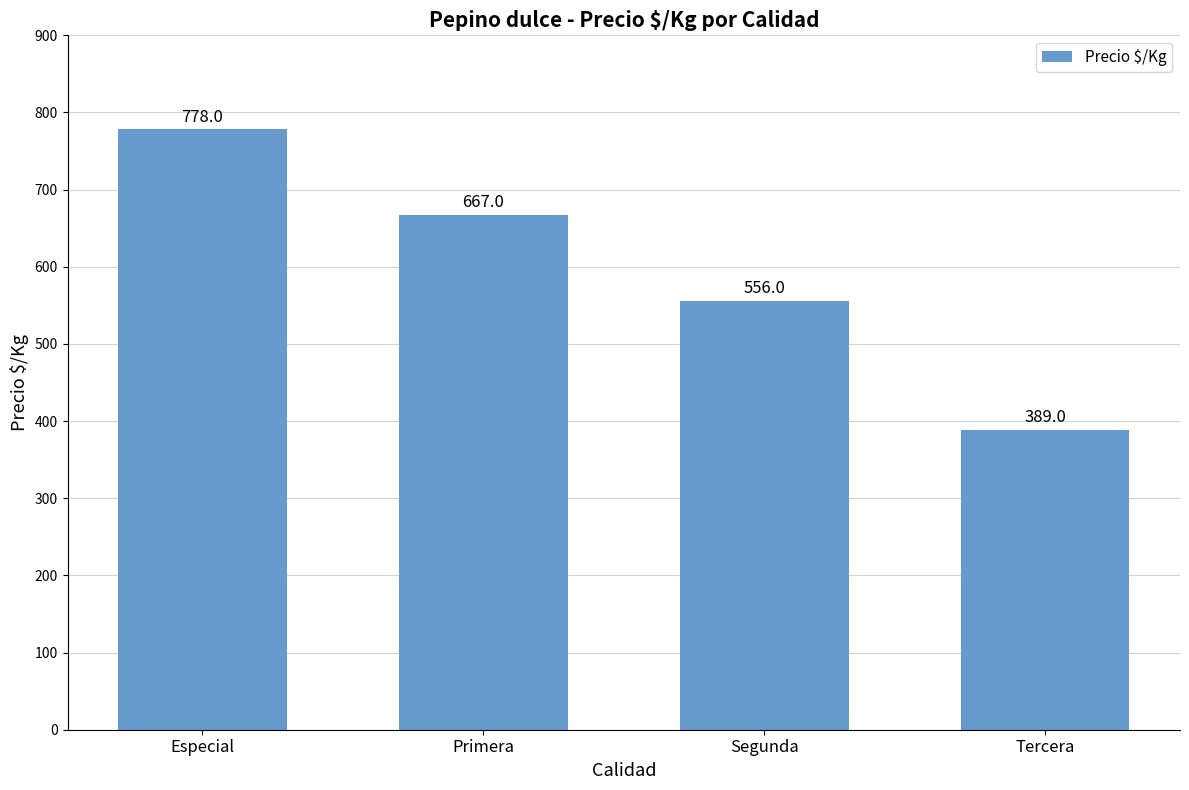

True or false: the data shows 1290 at Especial.

False